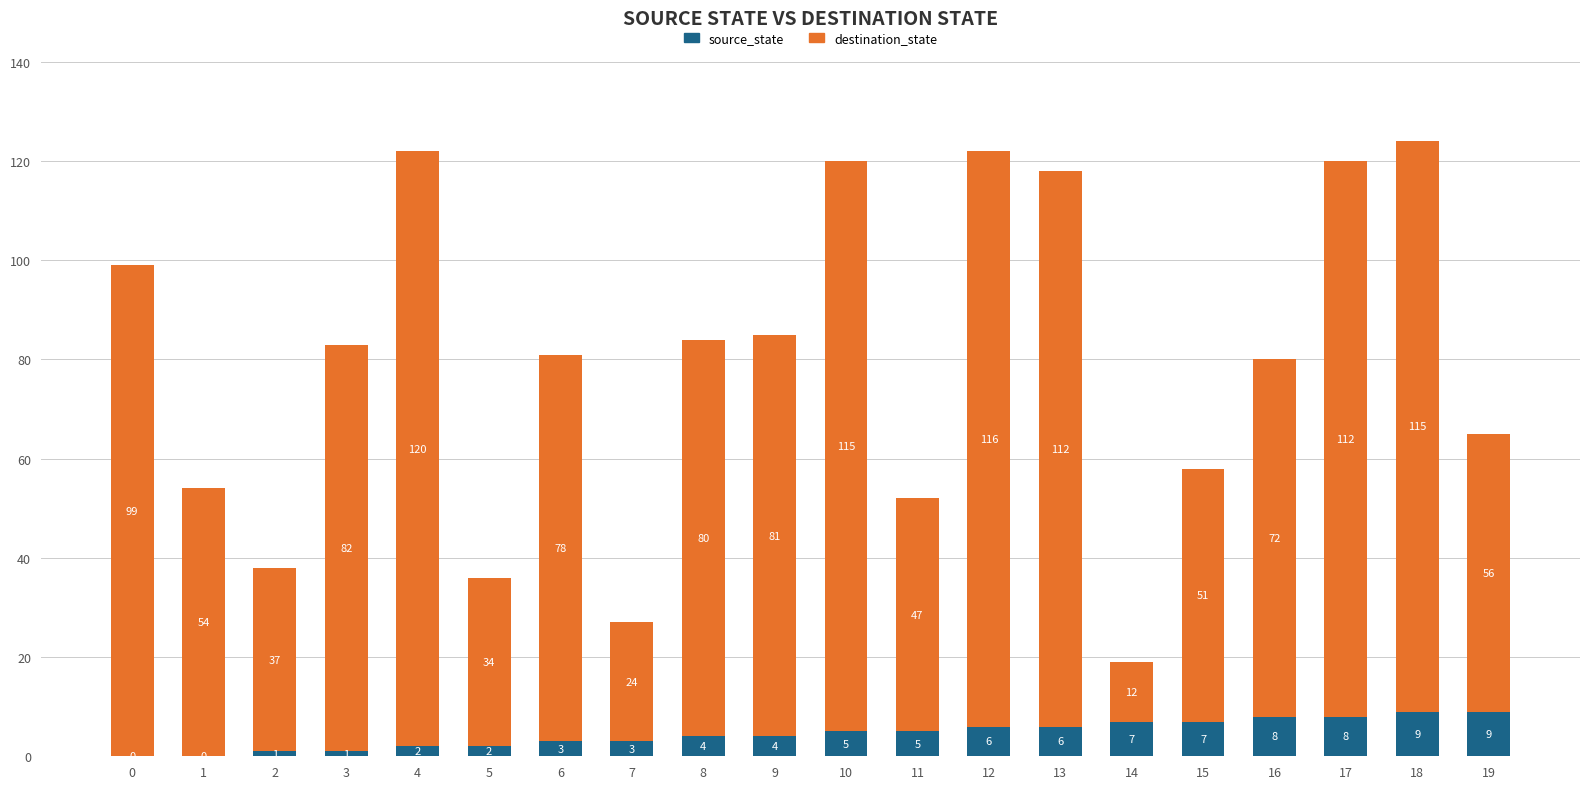

What is the highest value of the source_state series?

9